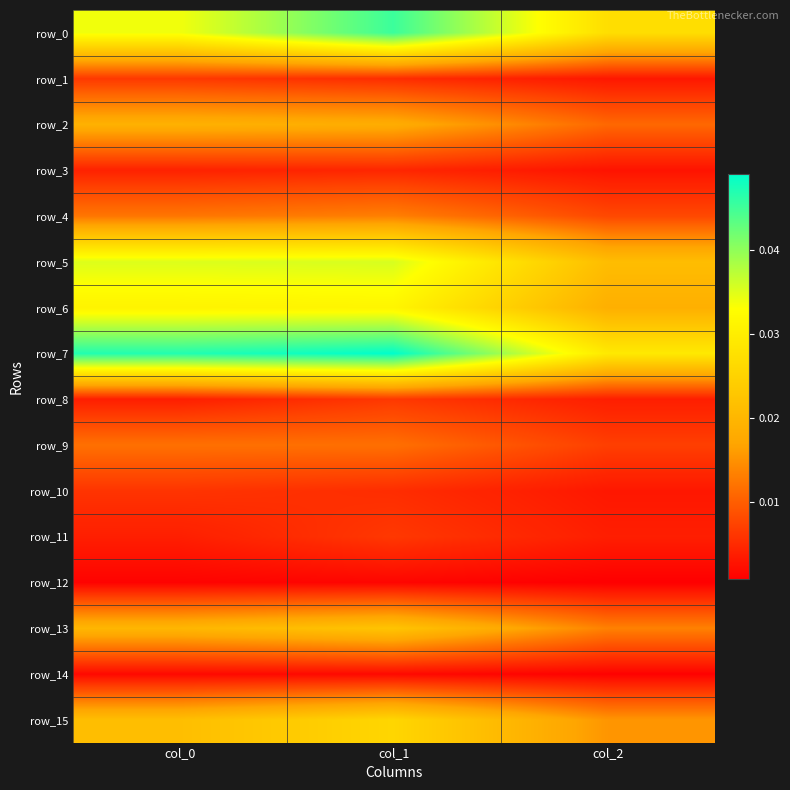

Which series changed the most between col_0 and col_2?

row_7